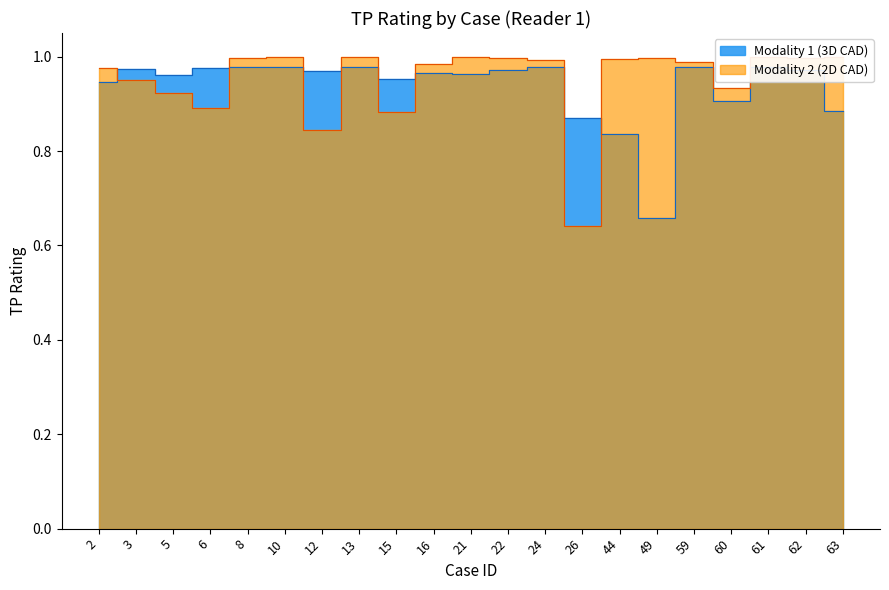

True or false: Modality 2 (2D CAD) and Modality 1 (3D CAD) intersect in this chart.

True